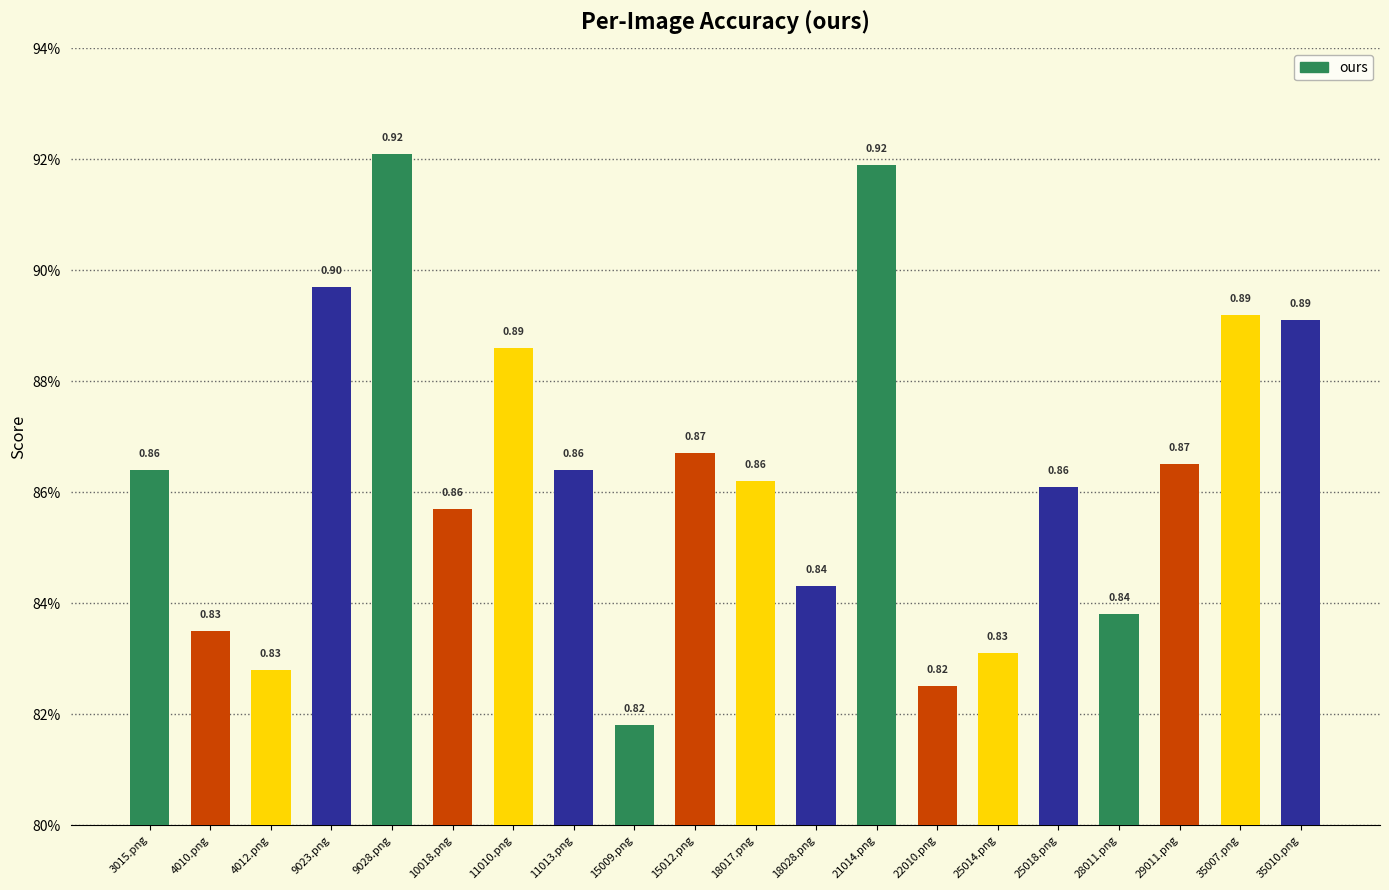

Does the chart contain any negative values?

No